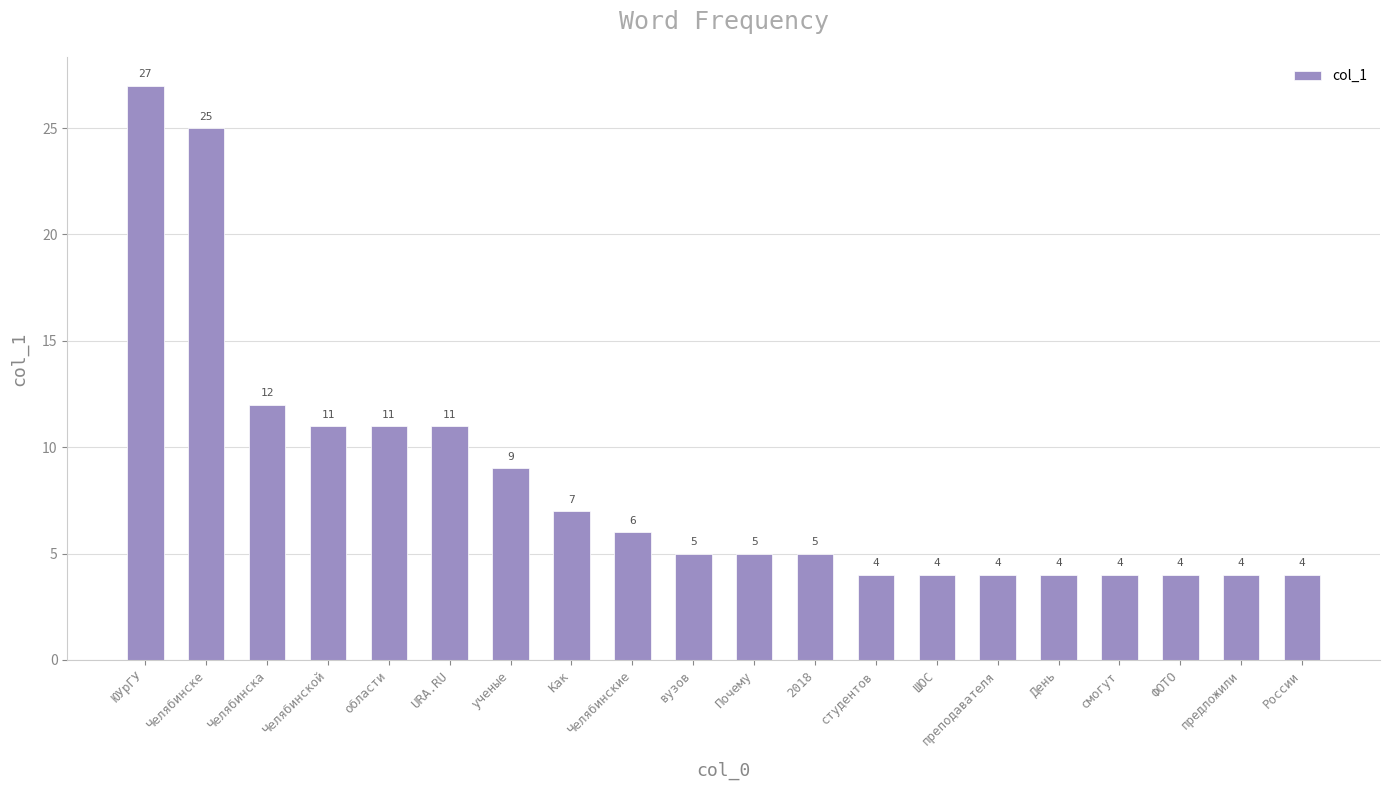

What is the label of the 20th bar from the right?

ЮУрГУ